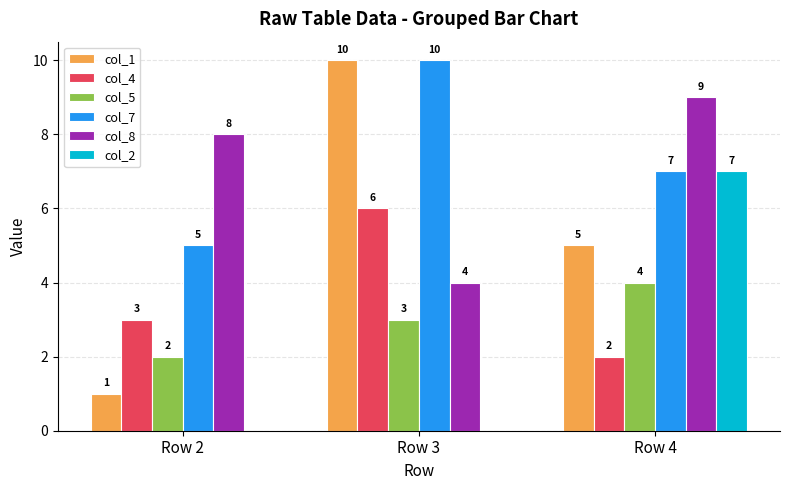

True or false: col_2 has a value of 12 at Row 4.

False